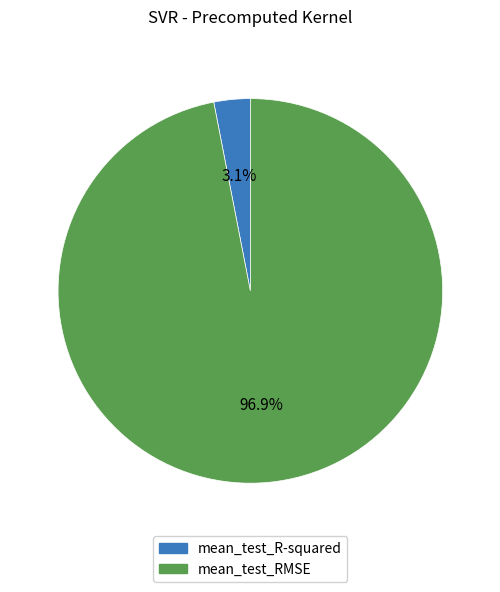

To the nearest percent, what is the difference between the largest and smallest slice percentages?

94%